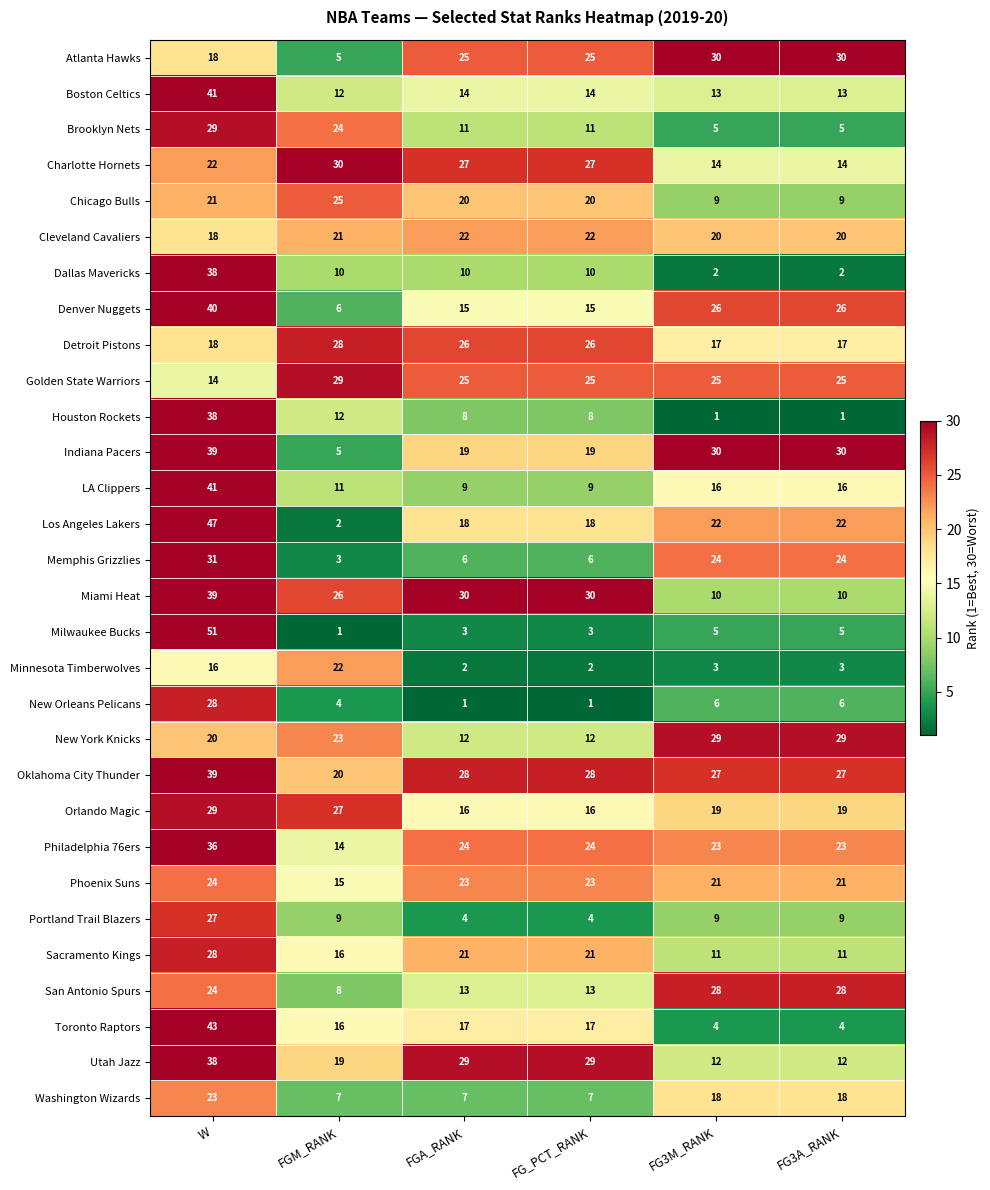

What is the sum of the Denver Nuggets values at FG3M_RANK and FGA_RANK?

41